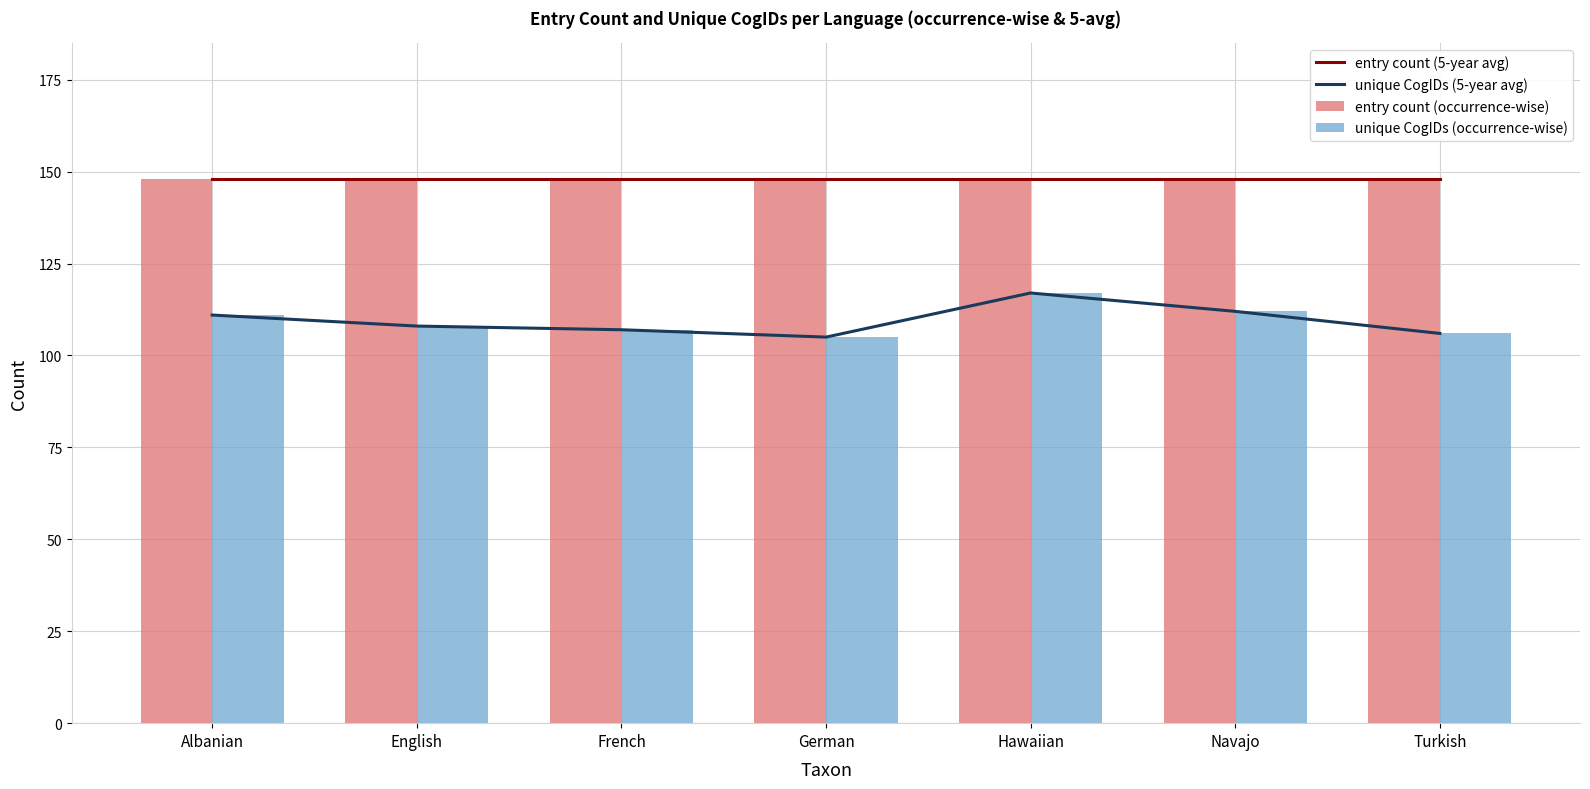

Reading left to right, extract all data points from this chart.

entry count (5-year avg): 148	148	148	148	148	148	148
unique CogIDs (5-year avg): 111	108	107	105	117	112	106
entry count (occurrence-wise): 148	148	148	148	148	148	148
unique CogIDs (occurrence-wise): 111	108	107	105	117	112	106